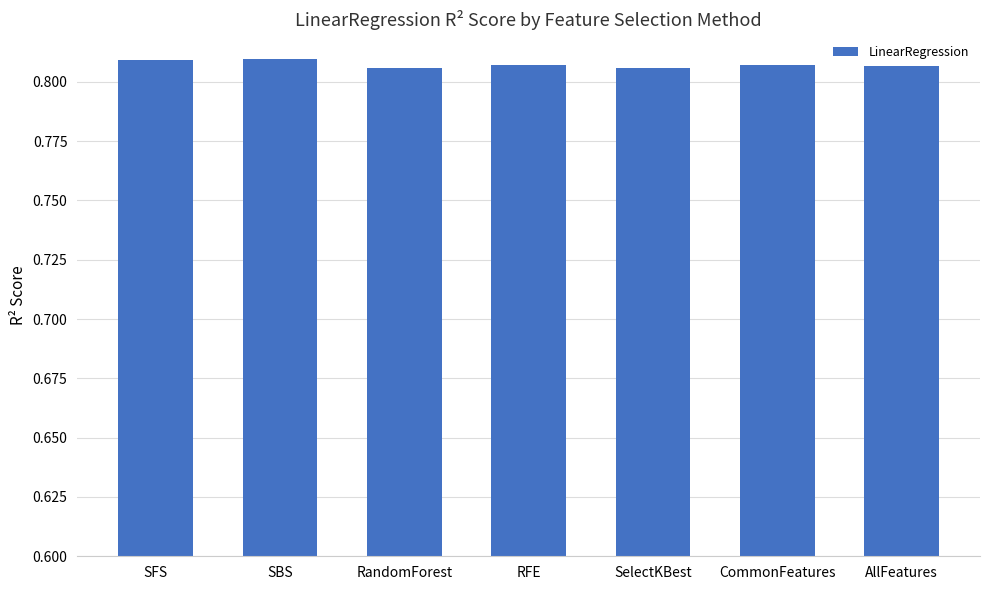

What is the label of the 1st bar from the left?

SFS